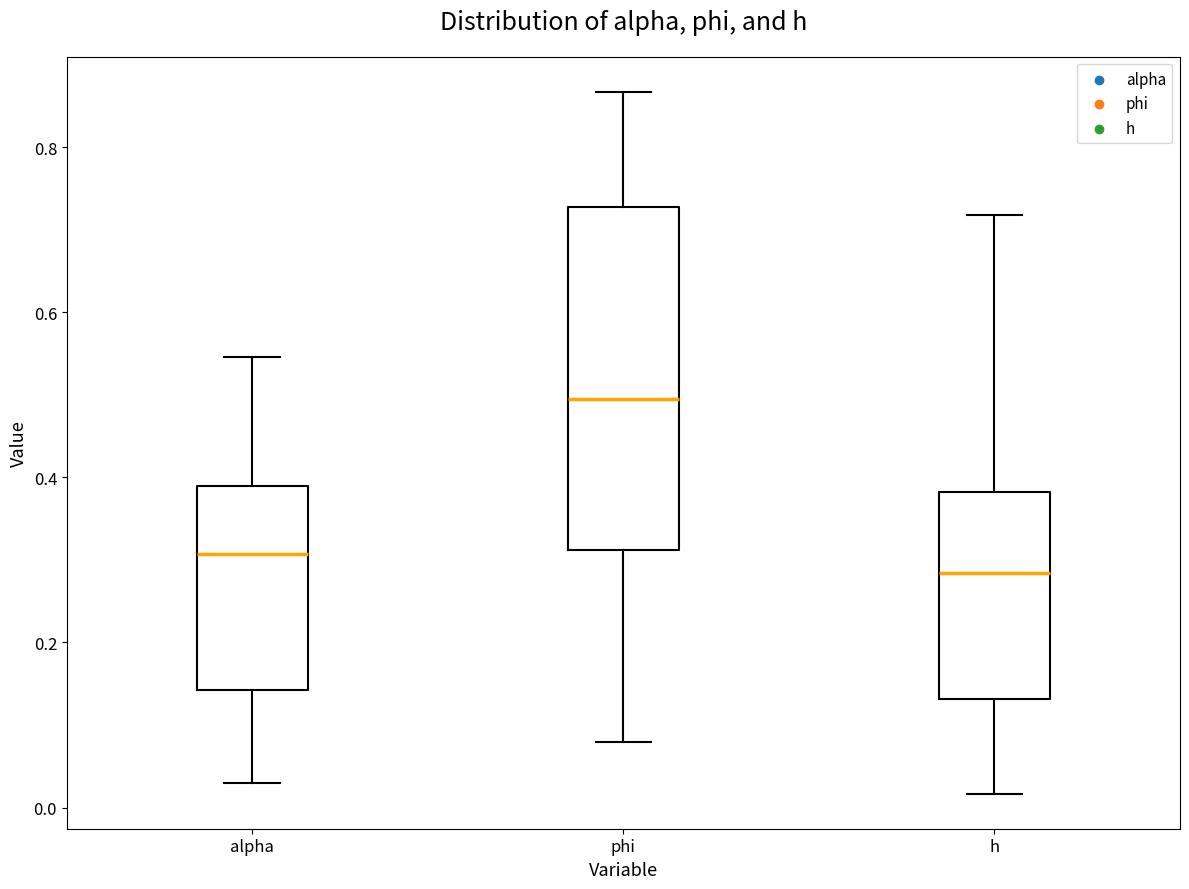

Where is the upper edge of the box for alpha on the y-axis? The values are not printed on the chart, so give them approximately, as read against the axis.

0.38